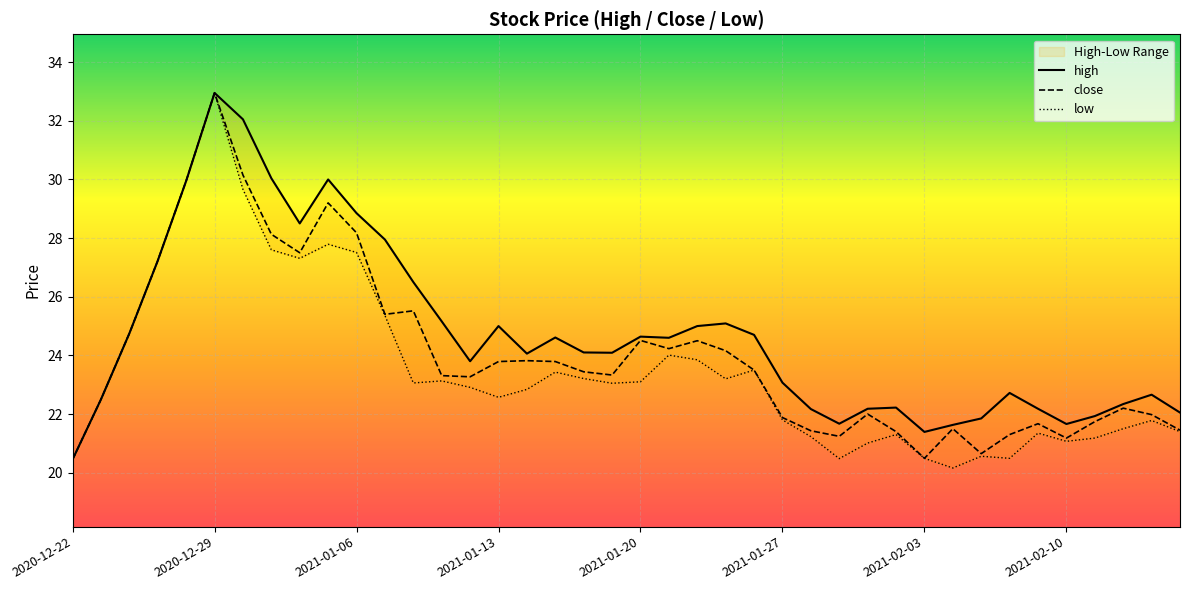

Rank the series at 2021-01-25 from highest to lowest value.

high, close, low